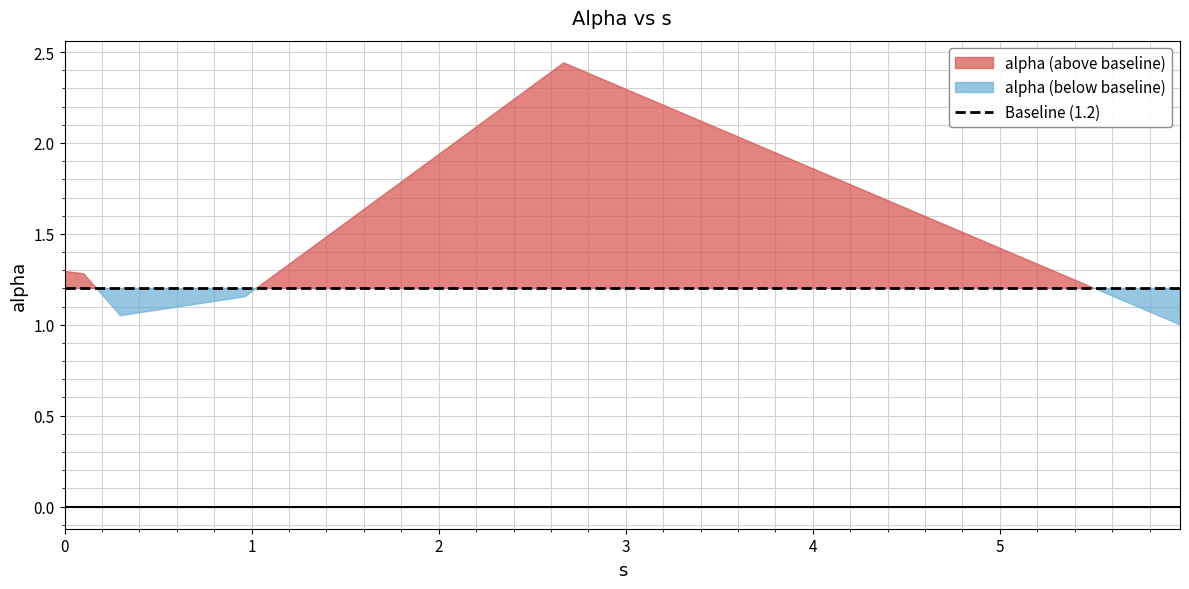

How many points are higher than both their immediate neighbors (excluding endpoints)?

1